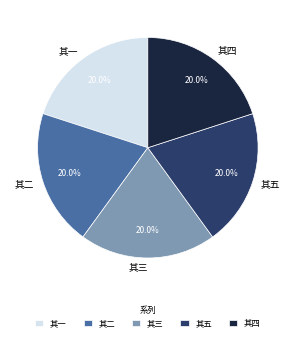

Does 其四 represent more than half of the total?

No